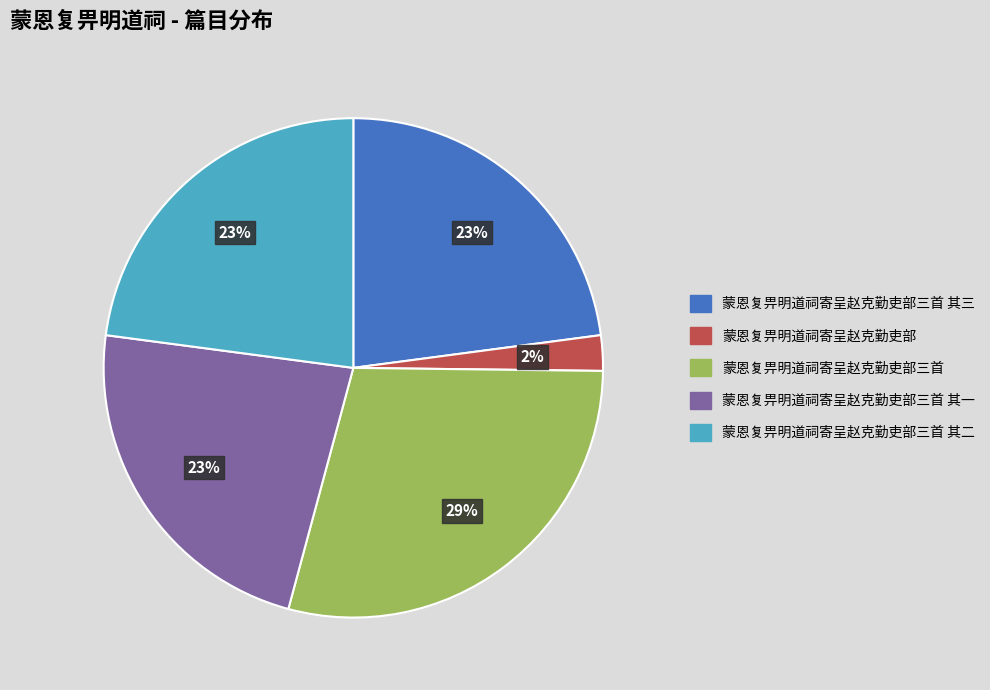

Is there any slice that represents more than half of the pie?

No